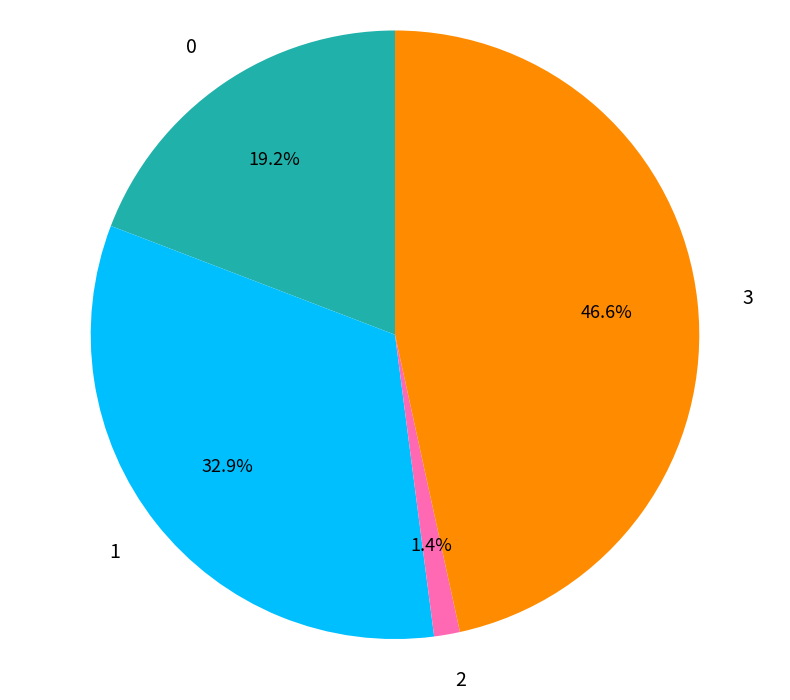

Rank the categories by value from lowest to highest.

2, 0, 1, 3